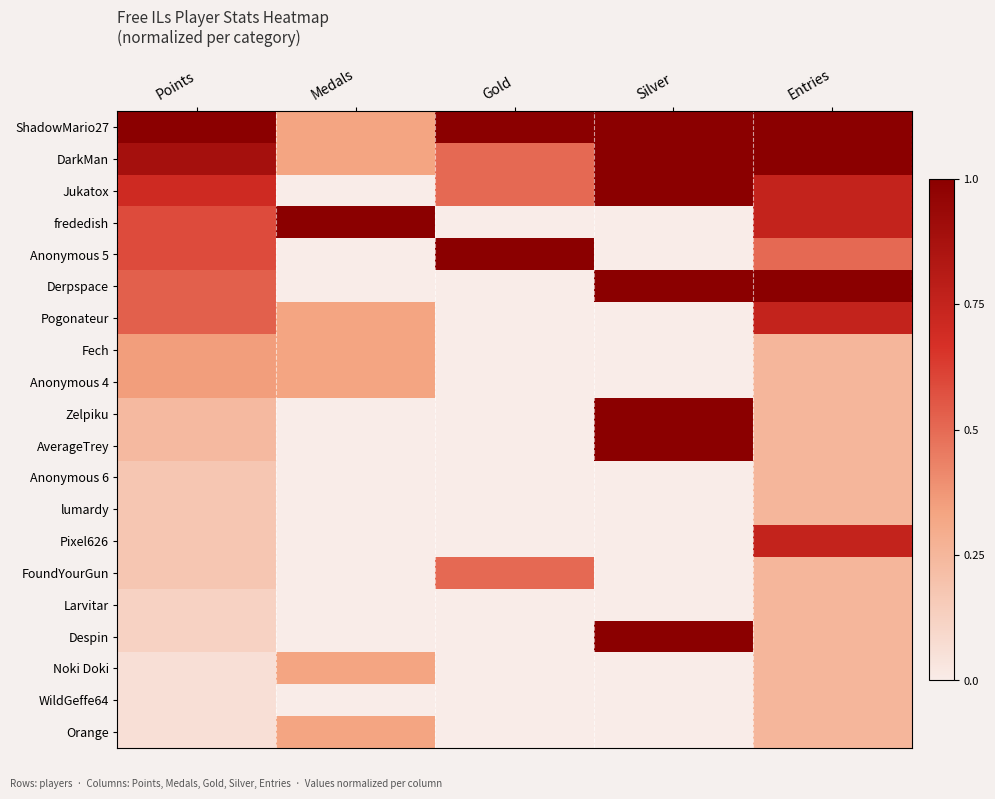

Reading left to right, transcribe all the data shown in this chart.

ShadowMario27: Points=1.0	Medals=0.3	Gold=1.0	Silver=1.0	Entries=1.0
DarkMan: Points=0.9	Medals=0.3	Gold=0.5	Silver=1.0	Entries=1.0
Jukatox: Points=0.7	Medals=0.0	Gold=0.5	Silver=1.0	Entries=0.8
frededish: Points=0.6	Medals=1.0	Gold=0.0	Silver=0.0	Entries=0.8
Anonymous 5: Points=0.6	Medals=0.0	Gold=1.0	Silver=0.0	Entries=0.5
Derpspace: Points=0.5	Medals=0.0	Gold=0.0	Silver=1.0	Entries=1.0
Pogonateur: Points=0.5	Medals=0.3	Gold=0.0	Silver=0.0	Entries=0.8
Fech: Points=0.4	Medals=0.3	Gold=0.0	Silver=0.0	Entries=0.2
Anonymous 4: Points=0.4	Medals=0.3	Gold=0.0	Silver=0.0	Entries=0.2
Zelpiku: Points=0.2	Medals=0.0	Gold=0.0	Silver=1.0	Entries=0.2
AverageTrey: Points=0.2	Medals=0.0	Gold=0.0	Silver=1.0	Entries=0.2
Anonymous 6: Points=0.2	Medals=0.0	Gold=0.0	Silver=0.0	Entries=0.2
lumardy: Points=0.2	Medals=0.0	Gold=0.0	Silver=0.0	Entries=0.2
Pixel626: Points=0.2	Medals=0.0	Gold=0.0	Silver=0.0	Entries=0.8
FoundYourGun: Points=0.2	Medals=0.0	Gold=0.5	Silver=0.0	Entries=0.2
Larvitar: Points=0.1	Medals=0.0	Gold=0.0	Silver=0.0	Entries=0.2
Despin: Points=0.1	Medals=0.0	Gold=0.0	Silver=1.0	Entries=0.2
Noki Doki: Points=0.1	Medals=0.3	Gold=0.0	Silver=0.0	Entries=0.2
WildGeffe64: Points=0.1	Medals=0.0	Gold=0.0	Silver=0.0	Entries=0.2
Orange: Points=0.1	Medals=0.3	Gold=0.0	Silver=0.0	Entries=0.2